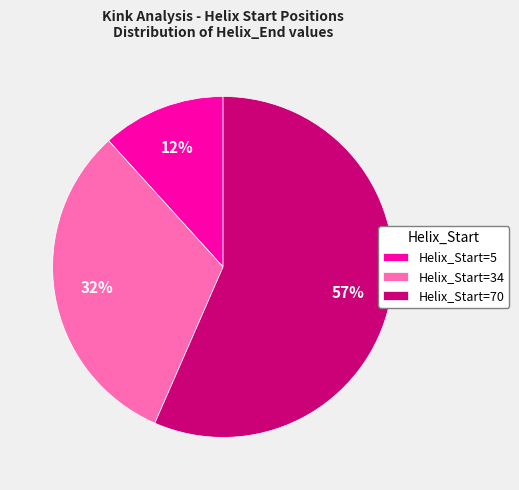

Is the sum of Helix_Start=5 and Helix_Start=34 greater than half?

No